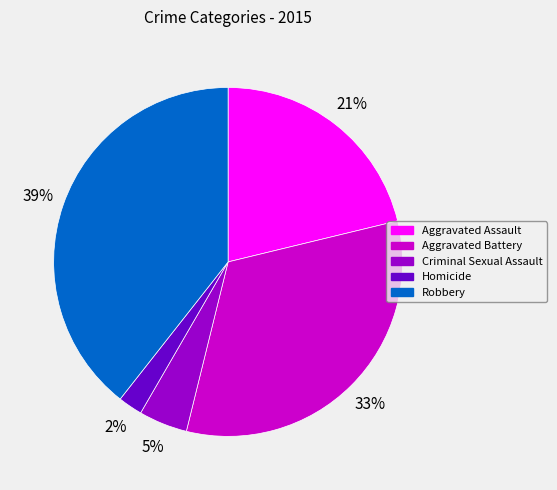

Count the number of slices in the pie.

5